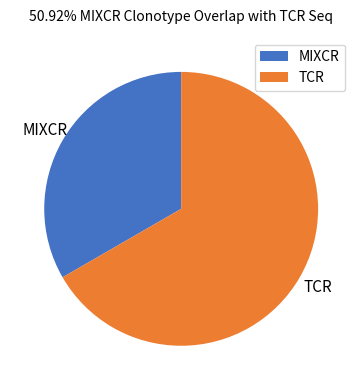

Rank the categories by value from lowest to highest.

MIXCR, TCR